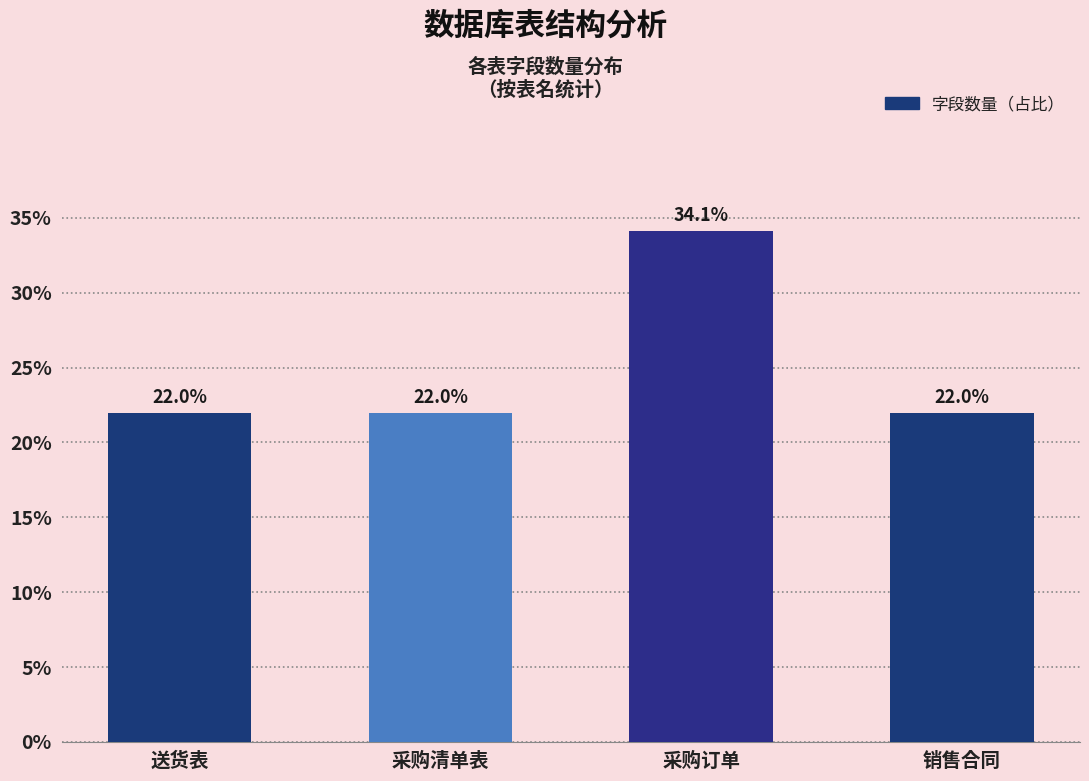

Reading right to left, transcribe all the data shown in this chart.

销售合同=22.0	采购订单=34.1	采购清单表=22.0	送货表=22.0